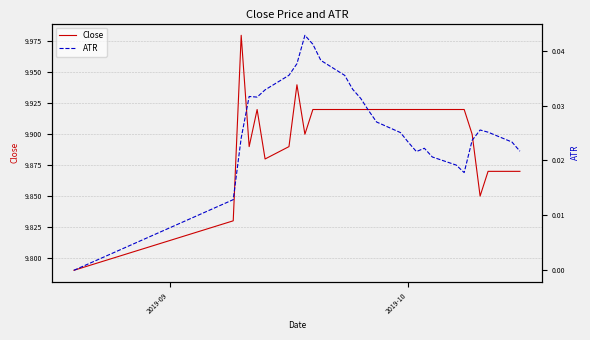

What are all the series names shown in the legend?

Close, ATR